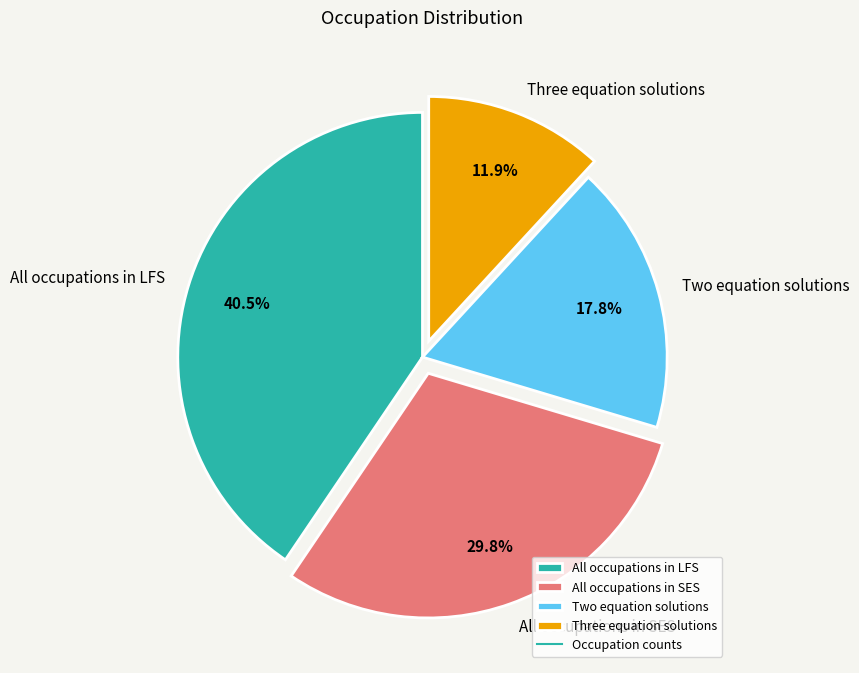

To the nearest percent, what portion does Two equation solutions represent?

18%